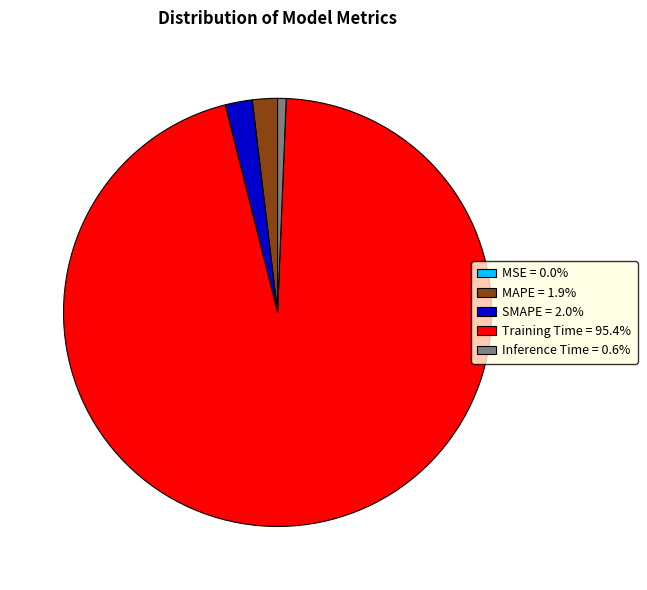

Is the sum of SMAPE = 2.0% and Training Time = 95.4% greater than half?

Yes